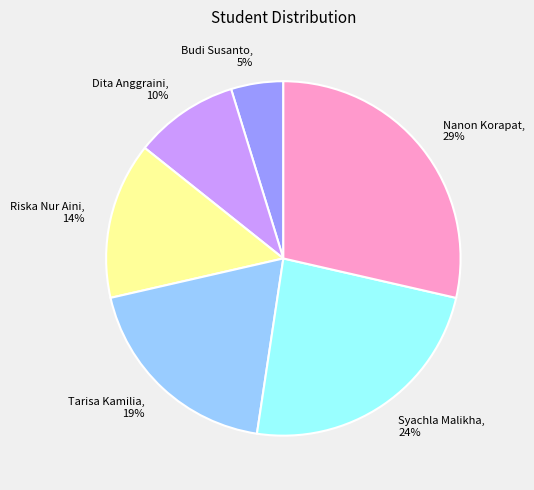

Is it true that Dita Anggraini is 1% of the pie?

False